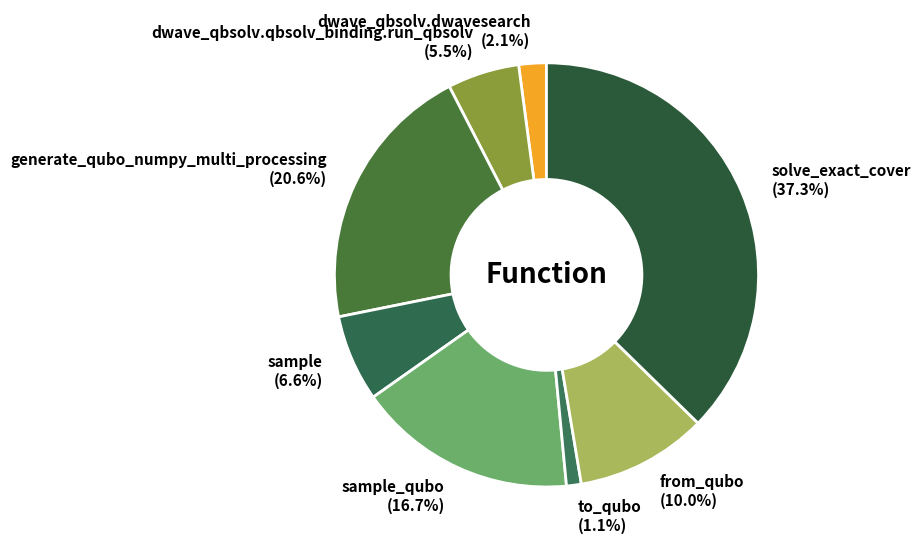

What is the total percentage of dwave_qbsolv.dwavesearch and generate_qubo_numpy_multi_processing?

22.7%